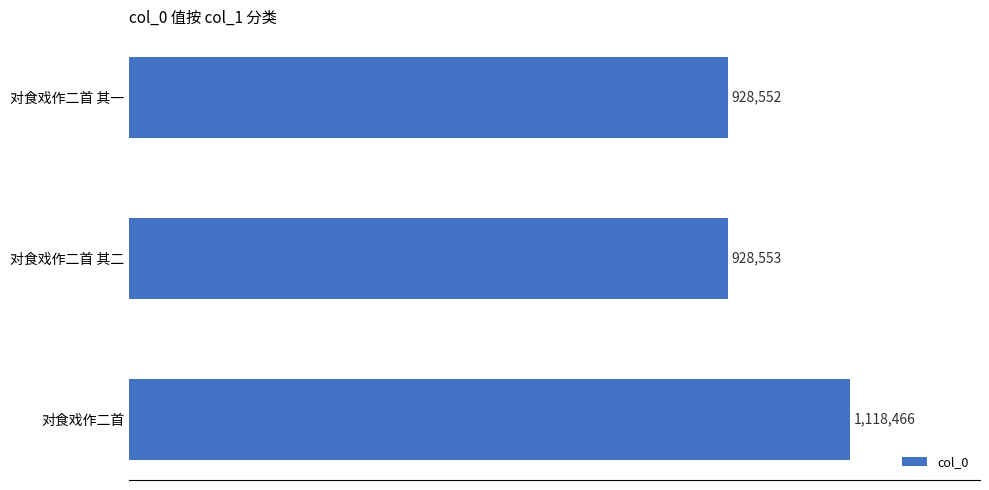

Are the bars horizontal?

Yes